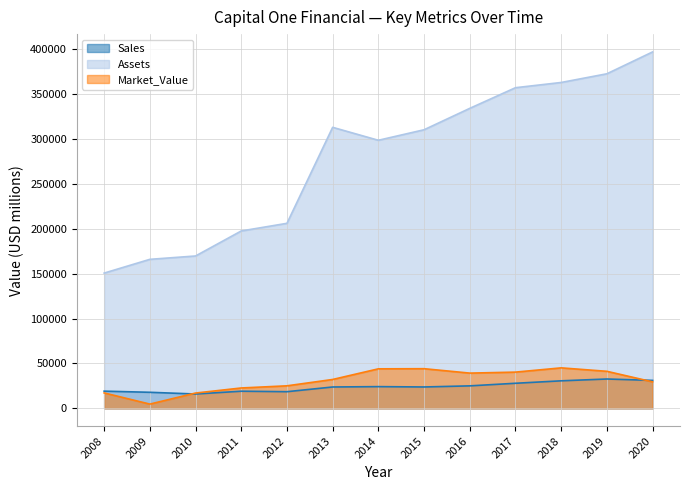

True or false: Market_Value has a value of 15921 at 2014.

False